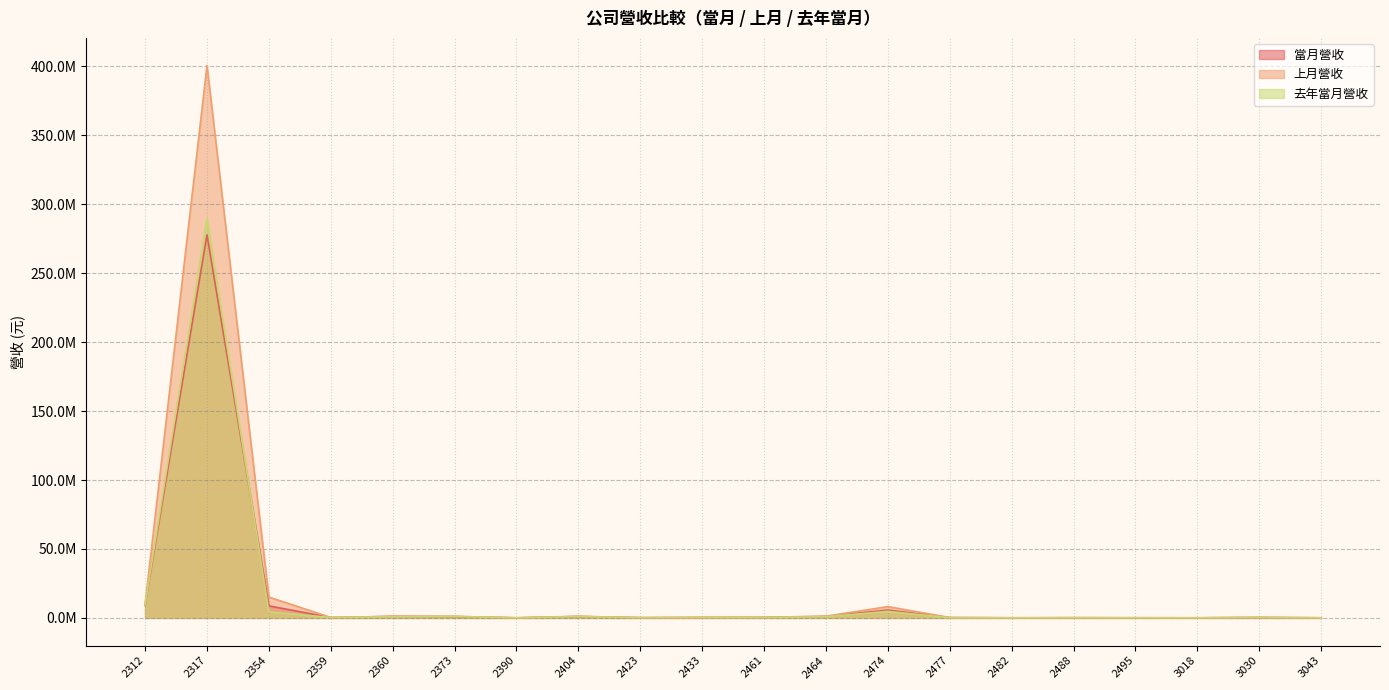

What is the minimum value shown in the chart?

52187